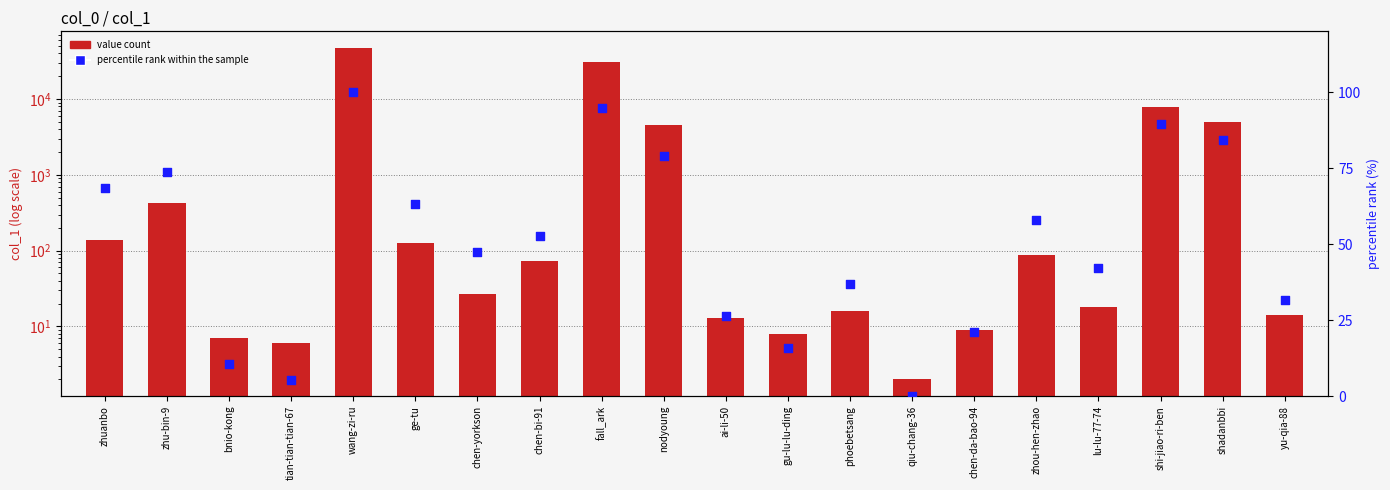

Which series has the largest total across all categories?

value count